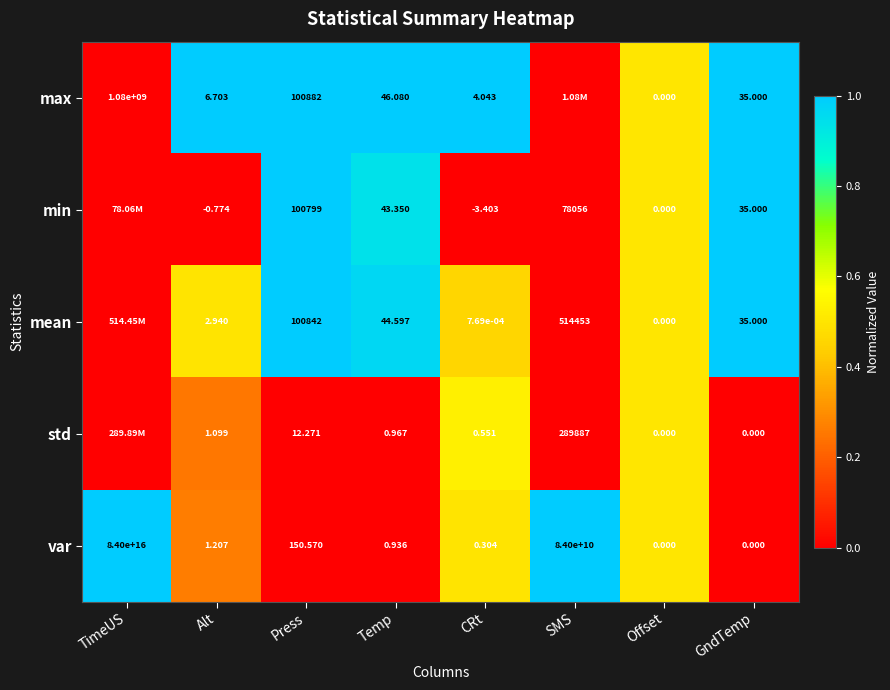

At which label is var closest to 42000000000000000?

SMS